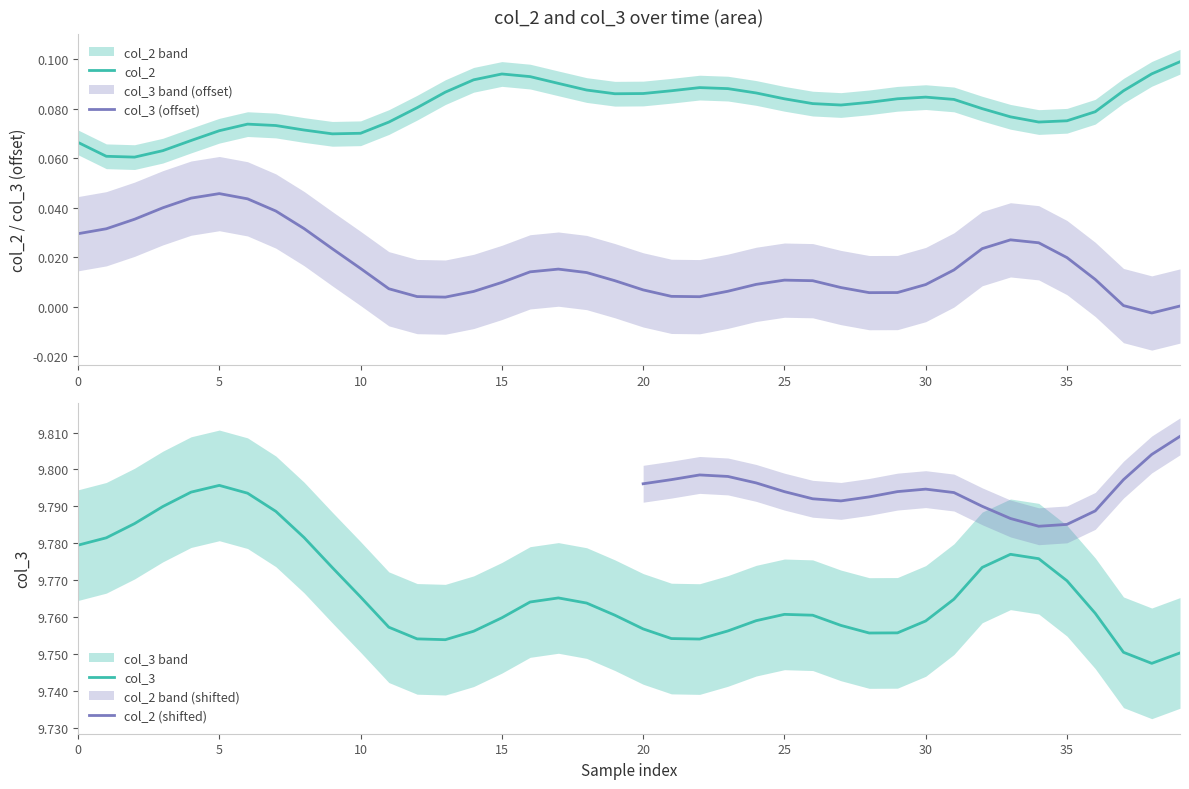

True or false: col_3 (offset) and col_2 intersect in this chart.

False